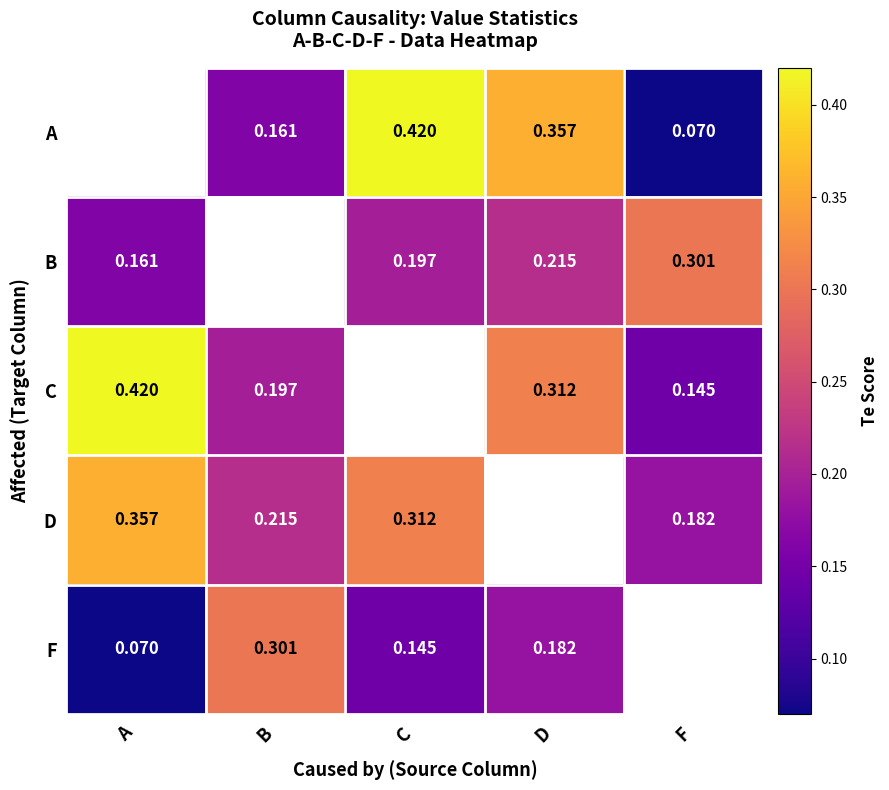

Is the value of C at F greater than the value of A at C?

No